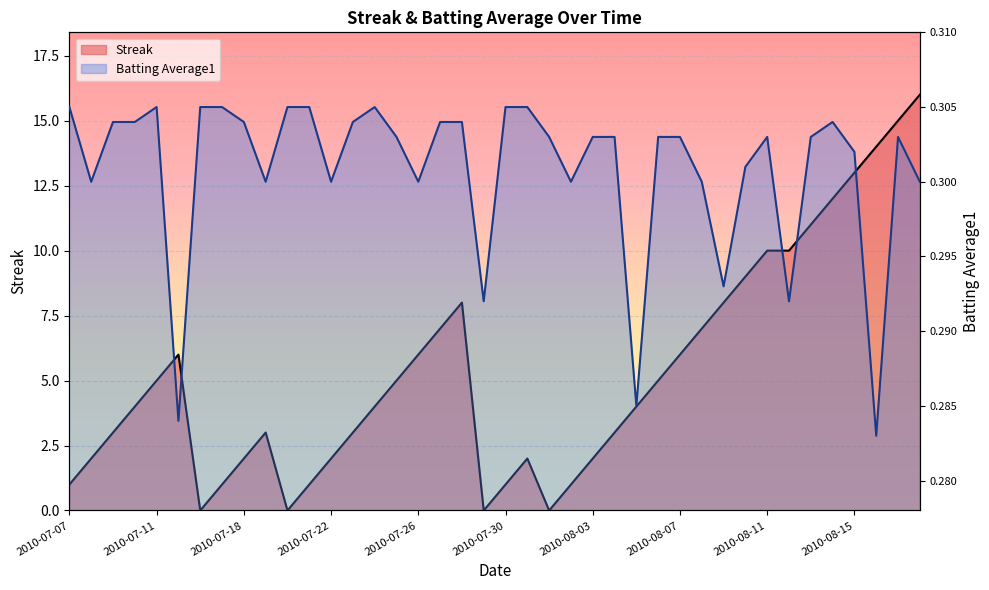

What are all the series names shown in the legend?

Streak, Batting Average1